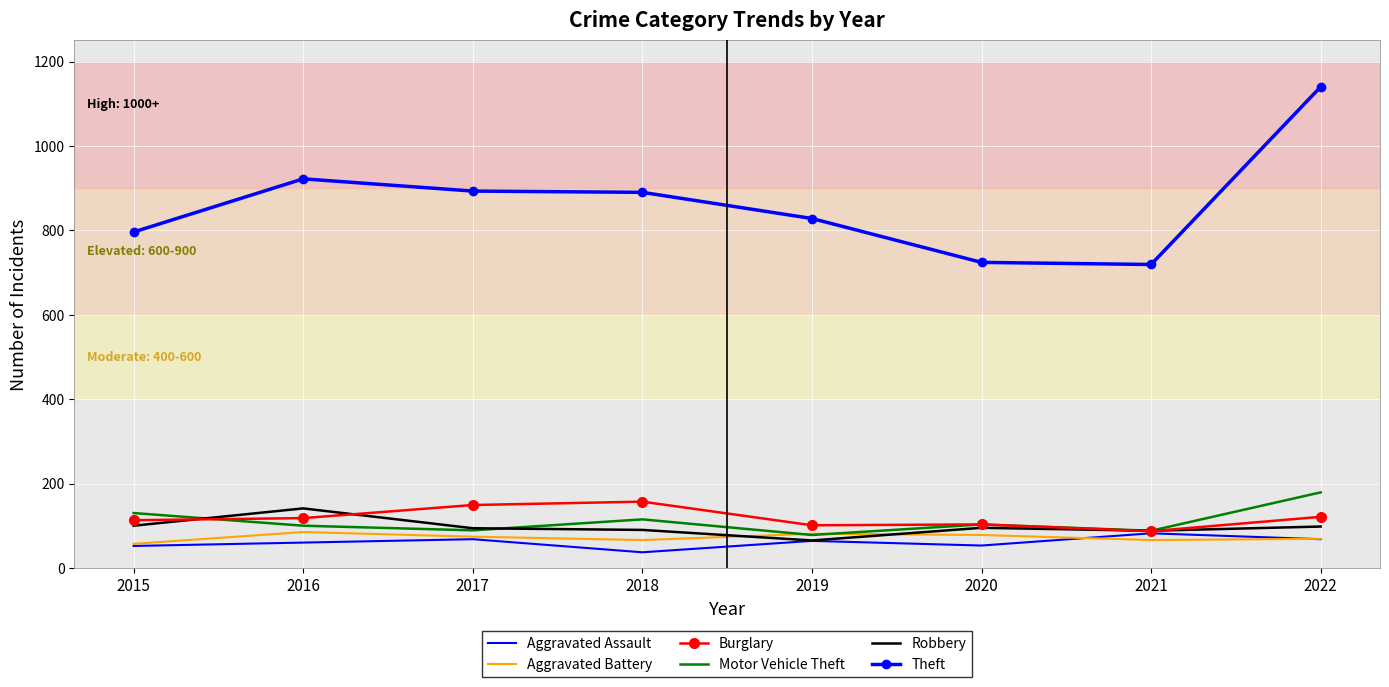

True or false: Theft has more than 2 points higher than both neighbors.

False